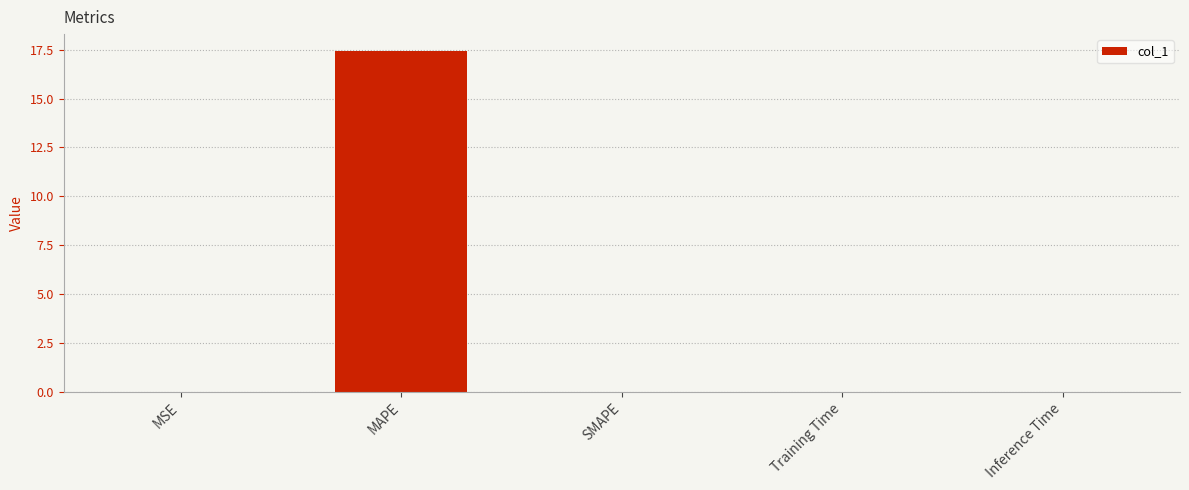

Which label corresponds to the largest value in the chart?

MAPE